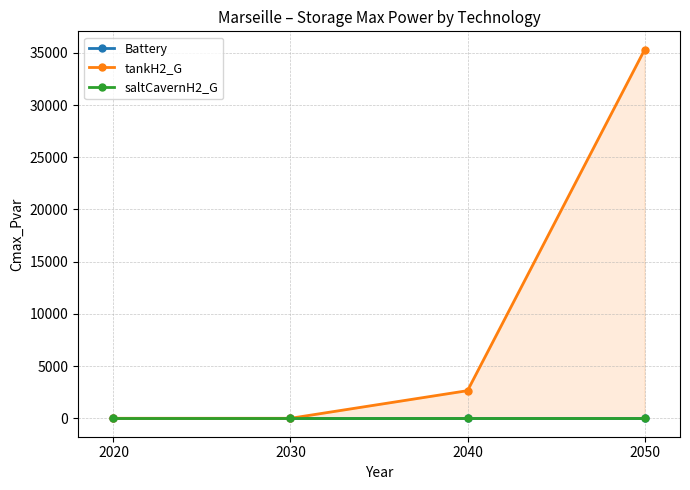

True or false: Battery and saltCavernH2_G intersect in this chart.

False